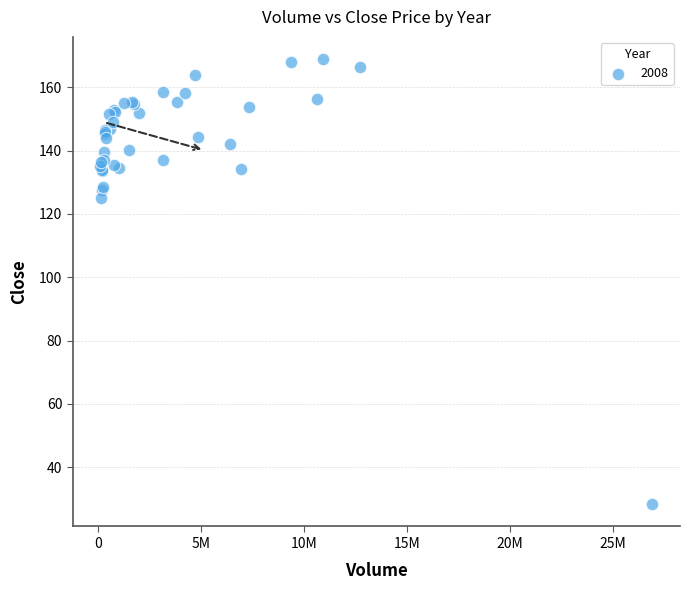

What Y value in the scatter plot is closest to 98?

125.0